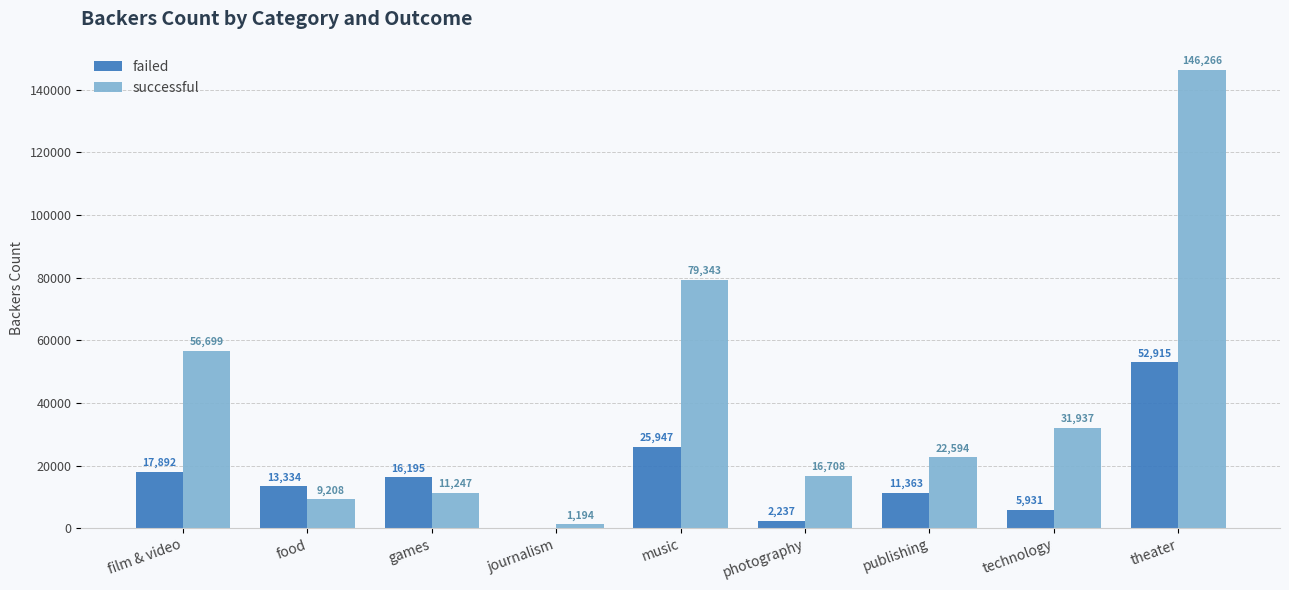

Where does the failed series first go above 13334?

film & video